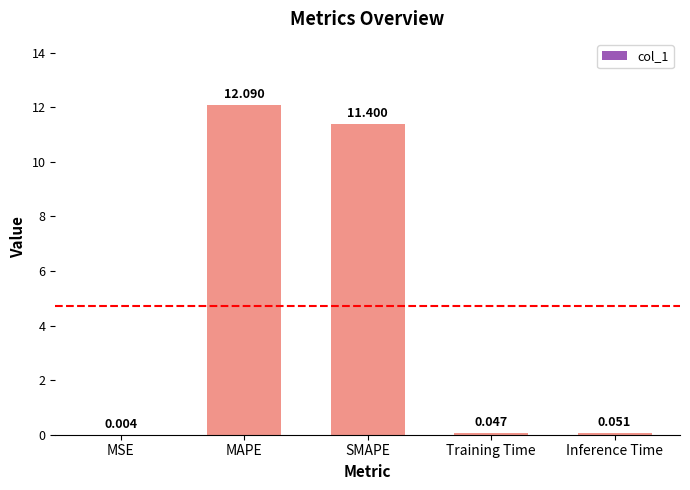

Which label corresponds to the largest value in the chart?

MAPE